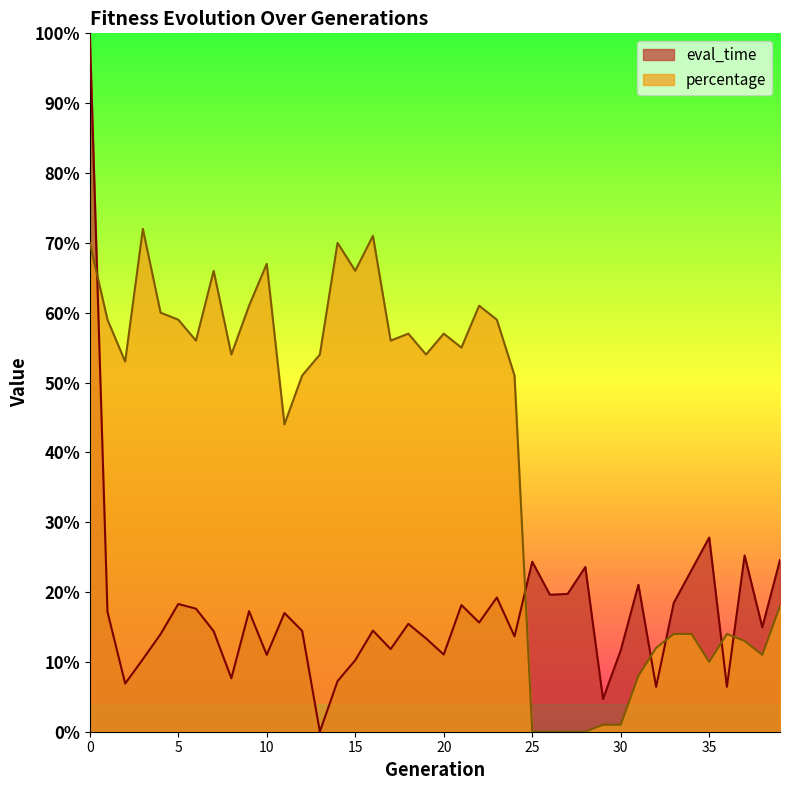

What is the value of the eval_time point at the 29th from the left?

0.2